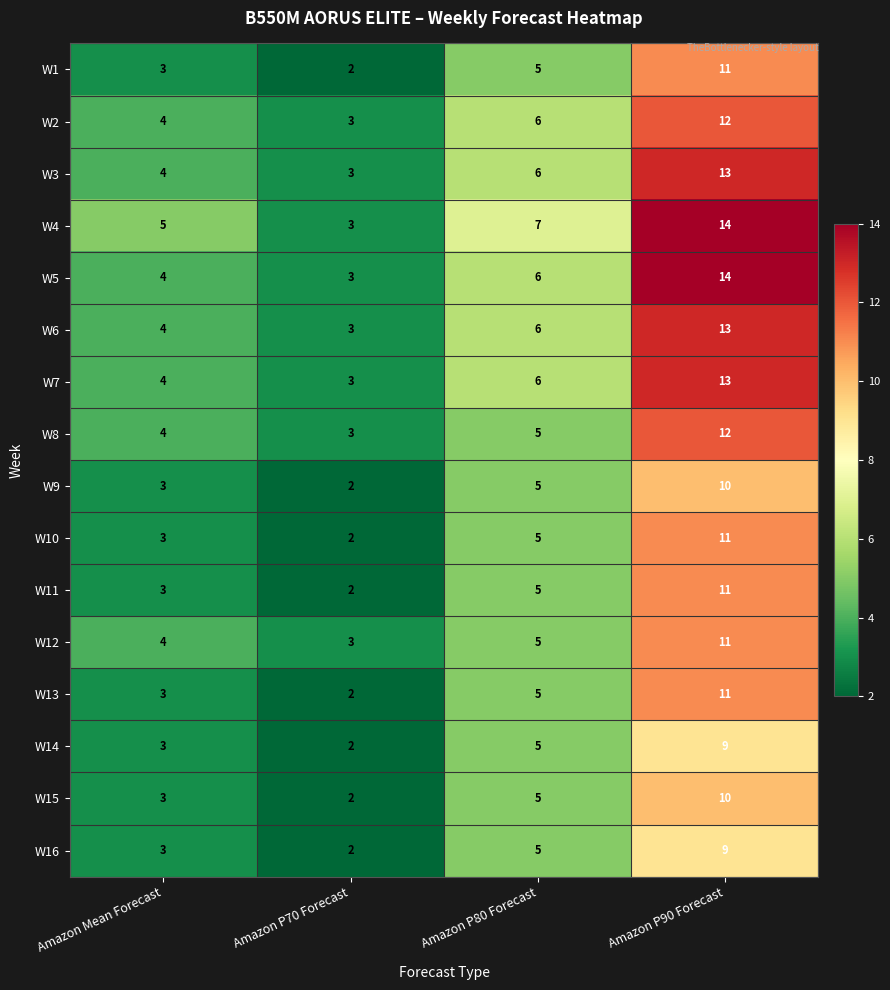

Which category has the highest value across all series?

Amazon P90 Forecast